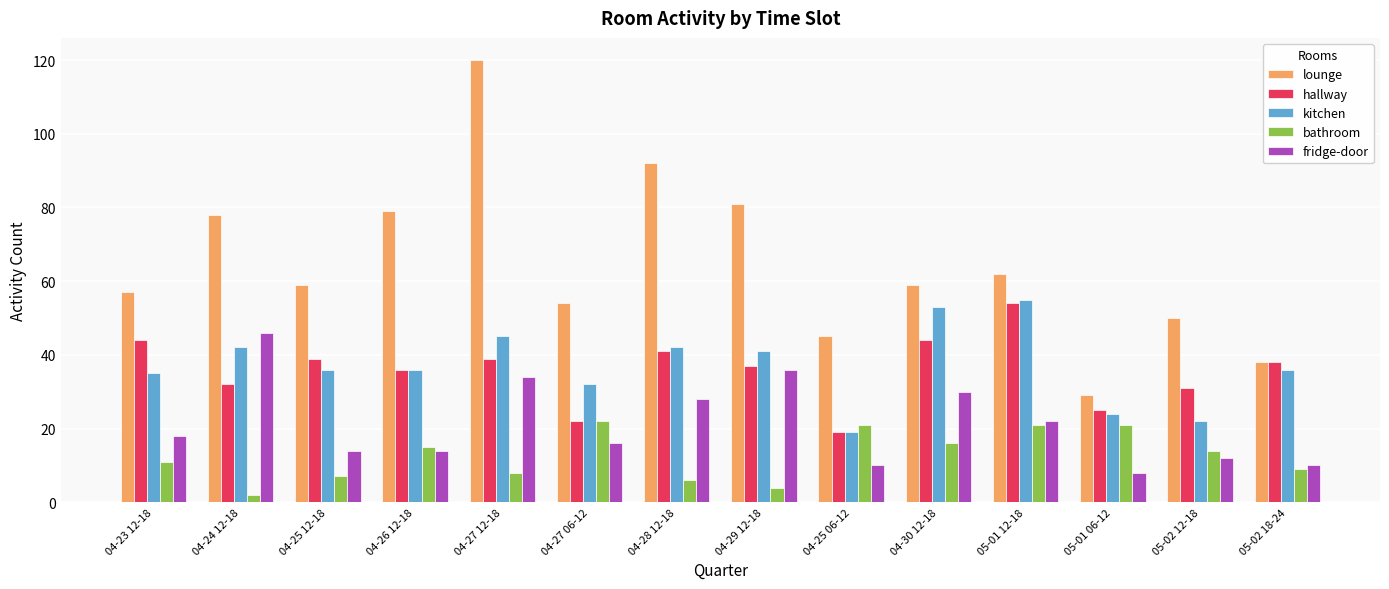

What are all the series names shown in the legend?

lounge, hallway, kitchen, bathroom, fridge-door